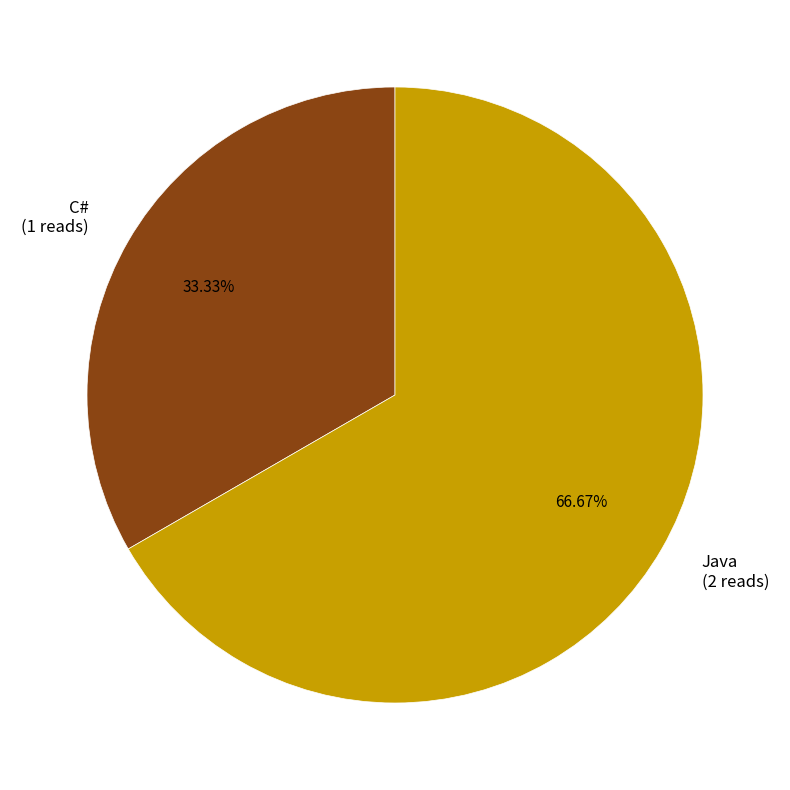

Count the number of slices in the pie.

2